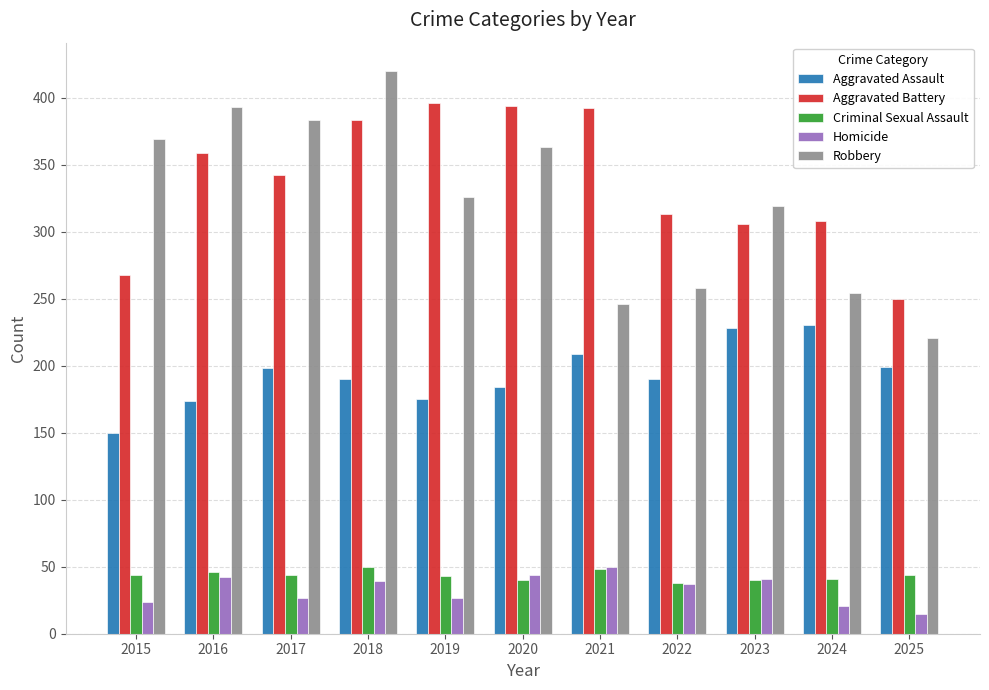

What is the sum of all Aggravated Assault values?

2127